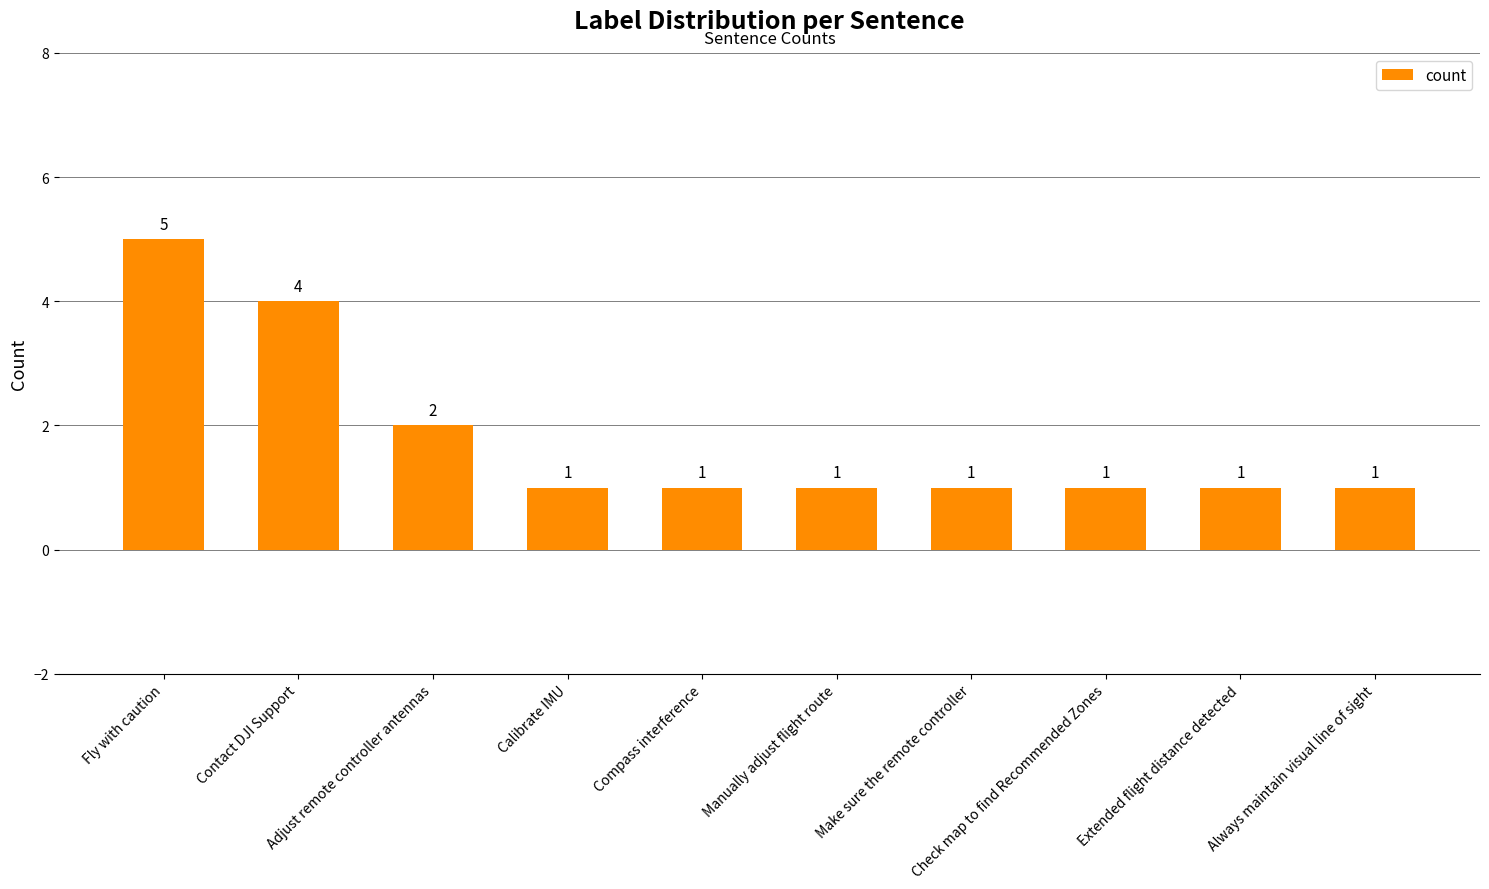

How many values are between 1 and 2?

8